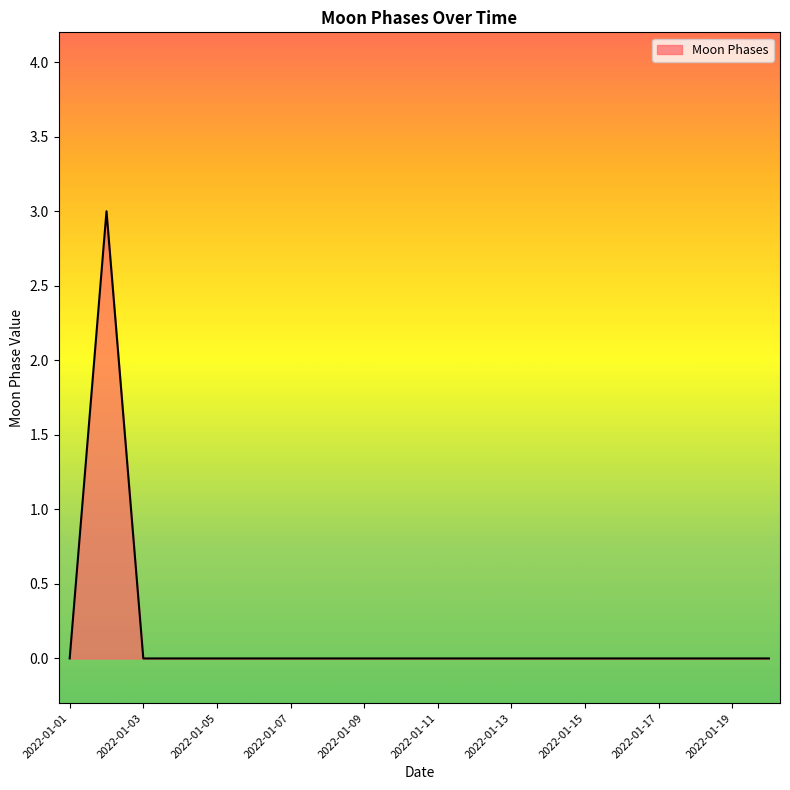

What is the difference between the maximum and minimum values?

3